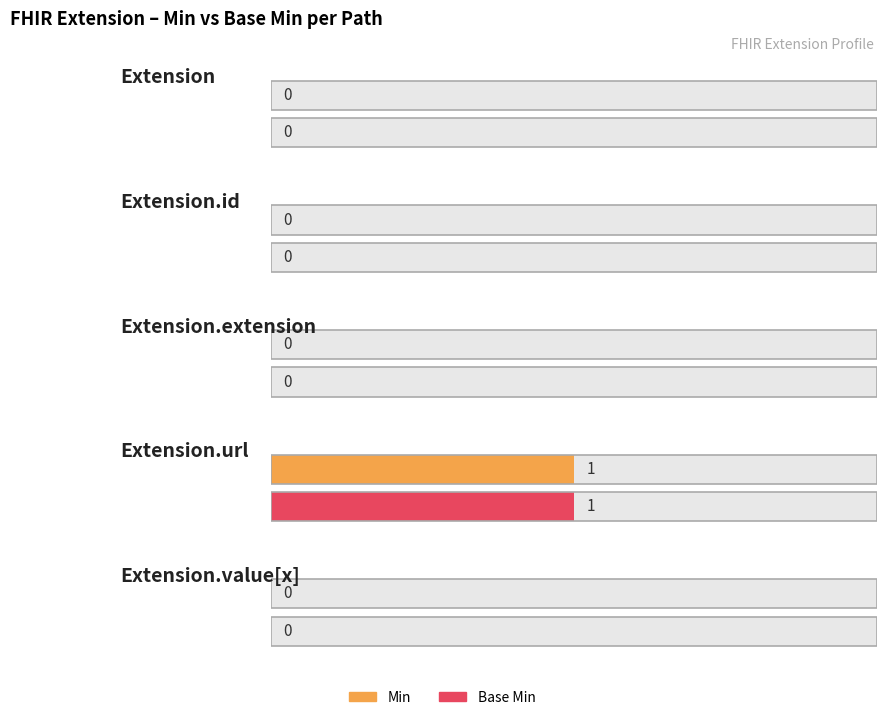

At which label is Min closest to 0?

Extension